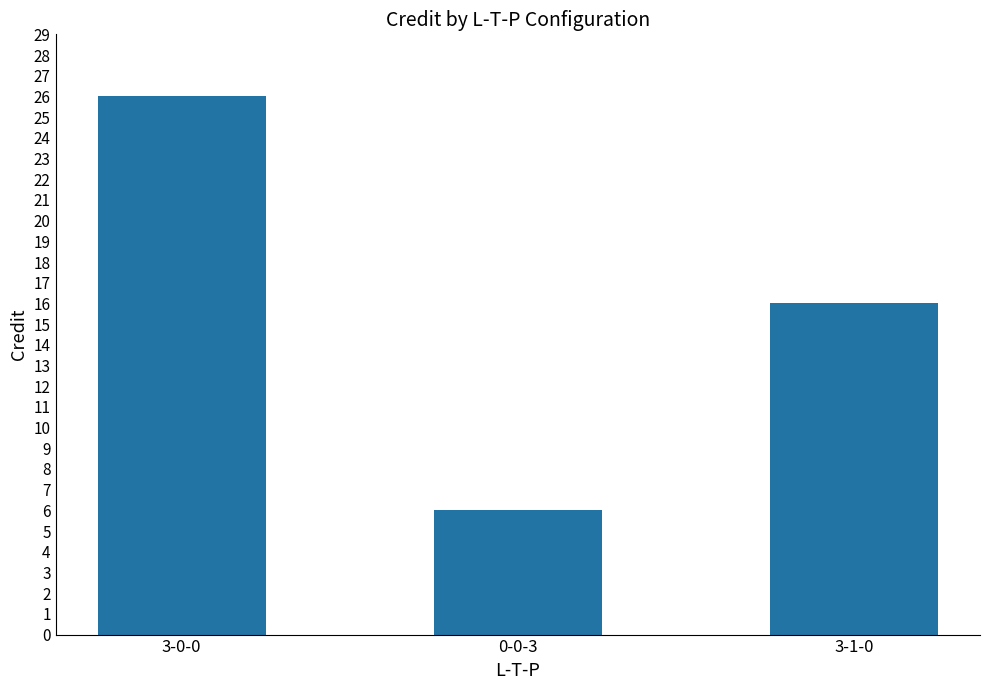

How many bars are there in total?

3